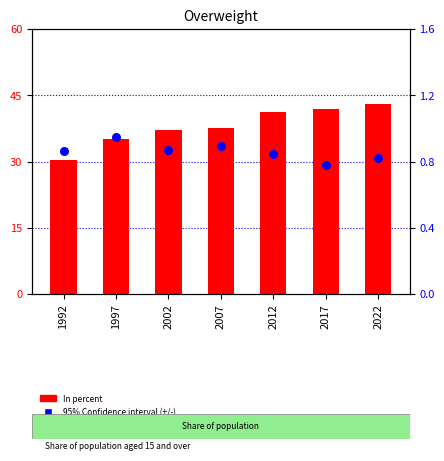

At how many categories does at least one series exceed 0?

7